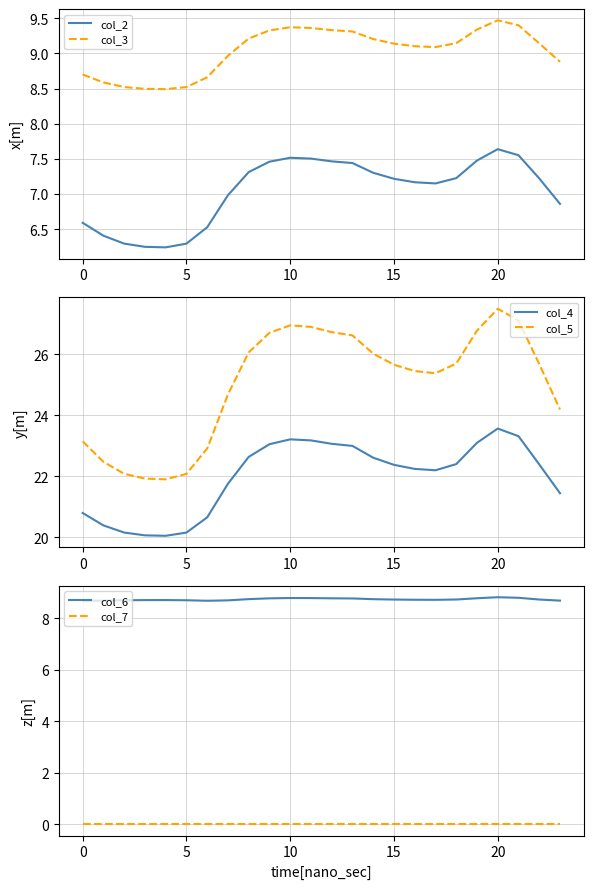

What is the difference between the second highest and second lowest values in the col_2 series?

1.3